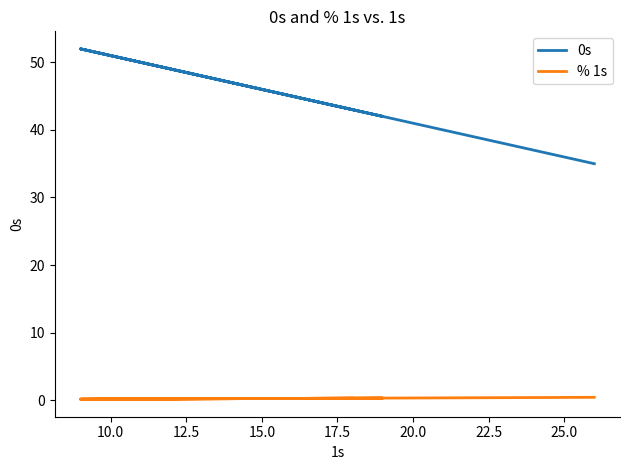

What is the value of the % 1s point at the 5th from the left?

0.3